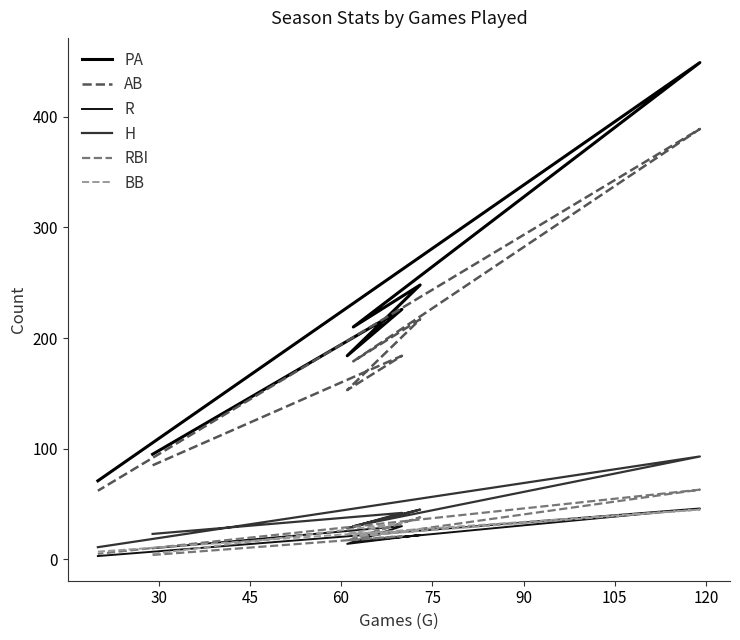

What is the difference between the maximum and minimum values in the AB series?

327